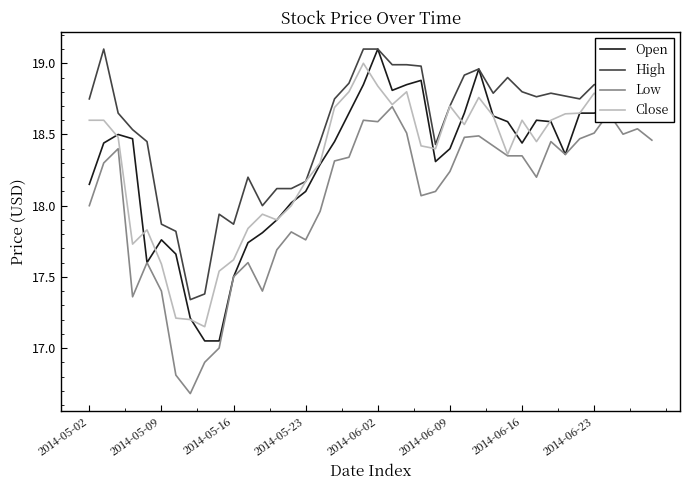

What is the highest value of the High series?

19.1